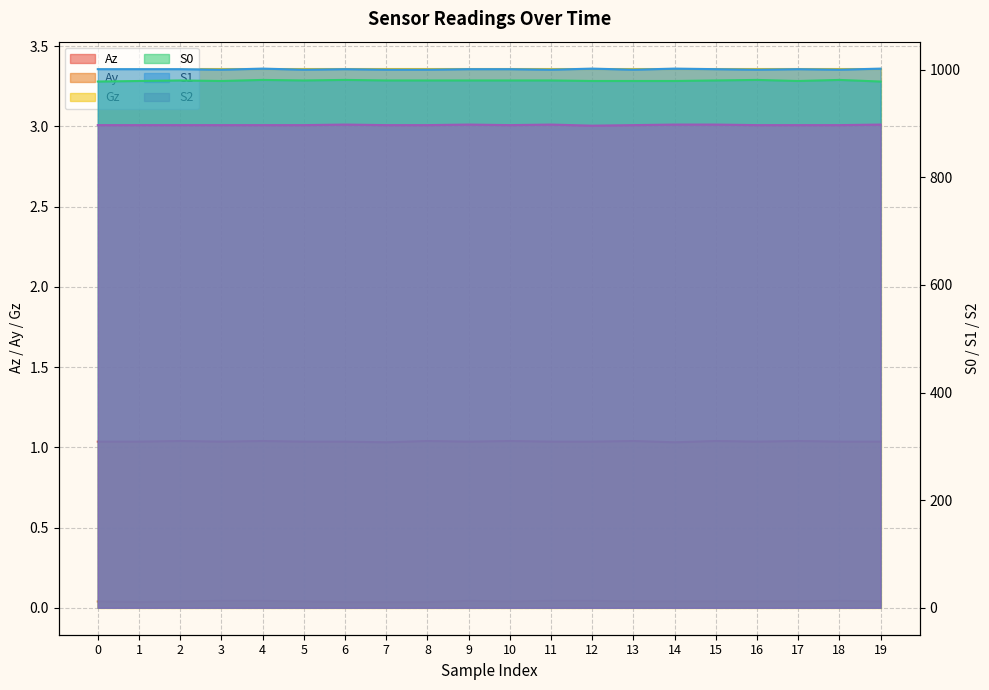

What is the maximum value shown in the chart?

1002.0